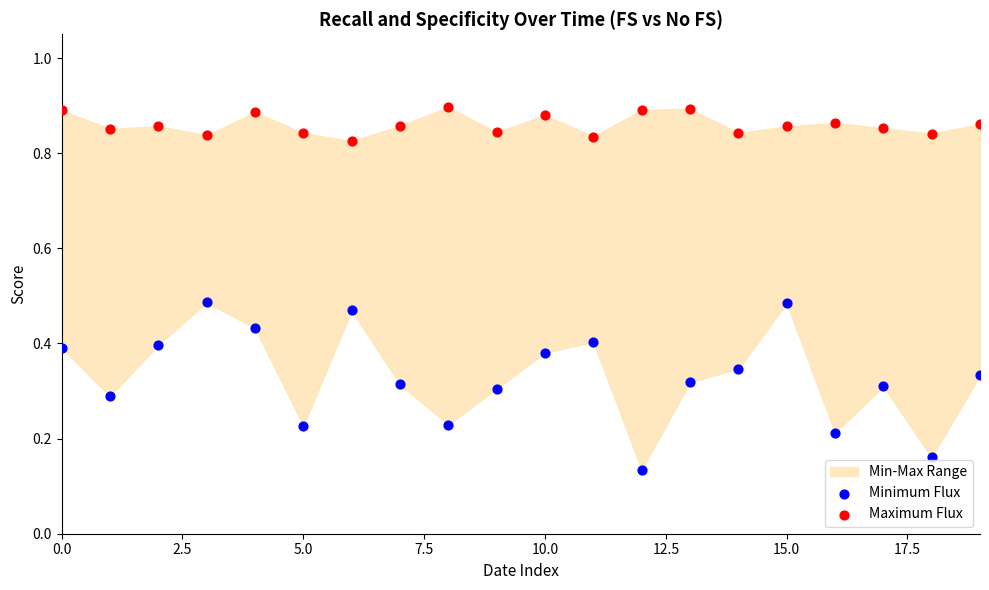

Which series has the widest spread of Y values?

Minimum Flux